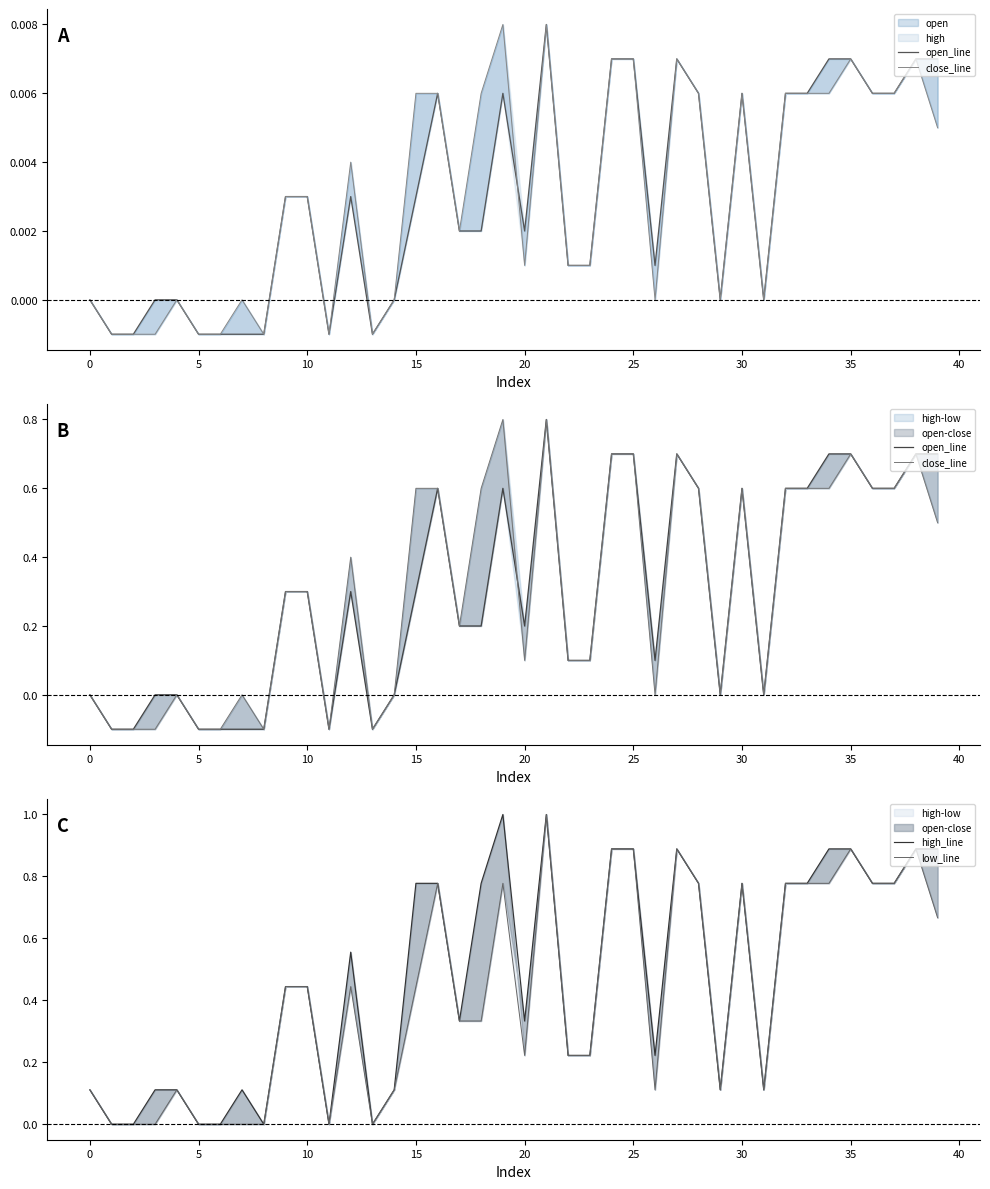

At which category is the sum across all series the highest?

21